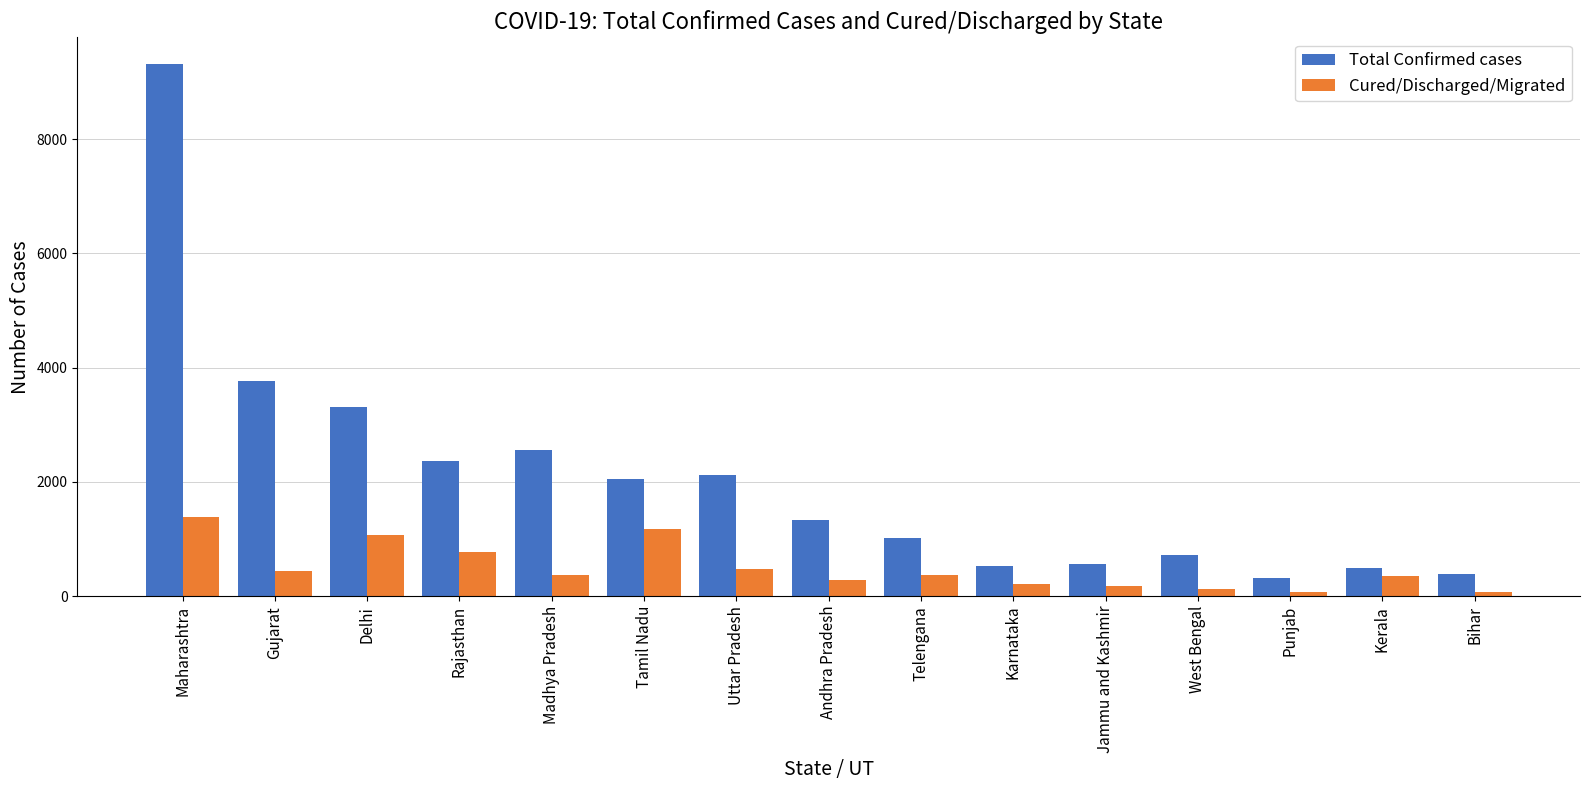

What is the difference between the Total Confirmed cases values at Tamil Nadu and Andhra Pradesh?

726